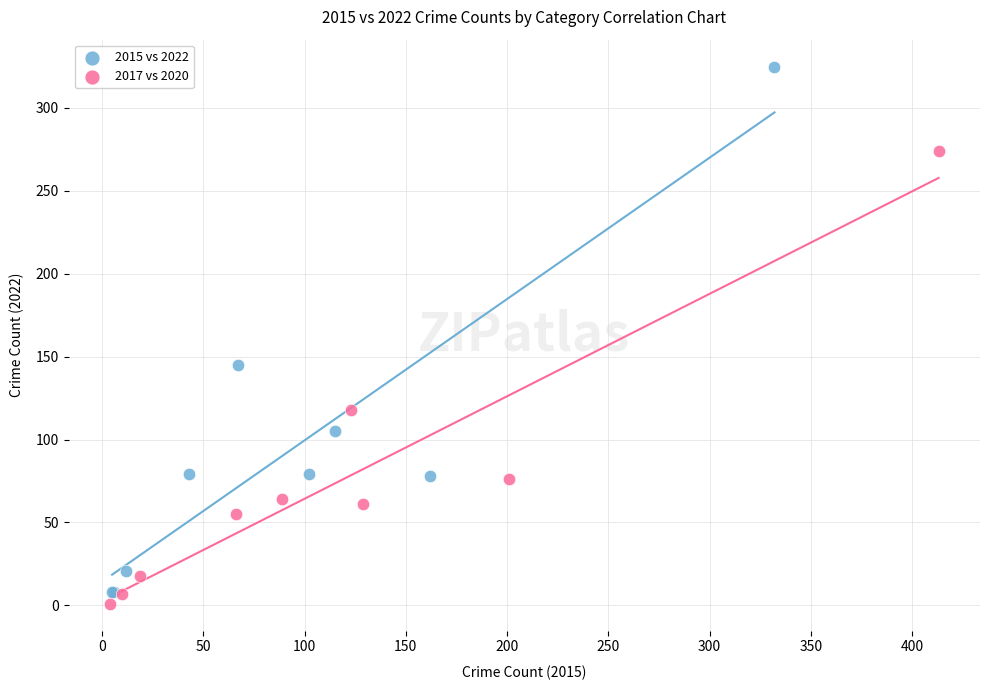

Which series reaches the maximum Y coordinate?

2015 vs 2022